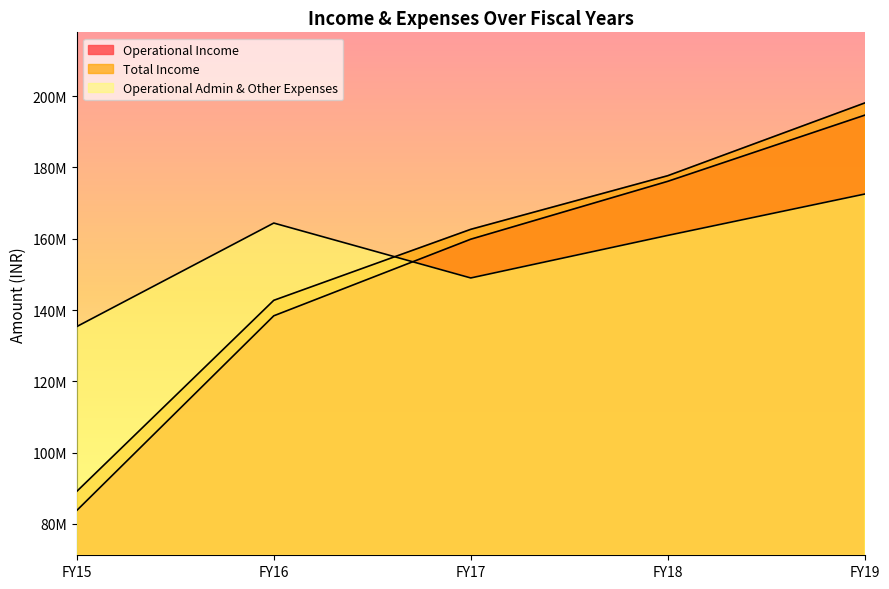

Rank the series by their maximum value, from highest to lowest.

Total Income, Operational Income, Operational Admin & Other Expenses